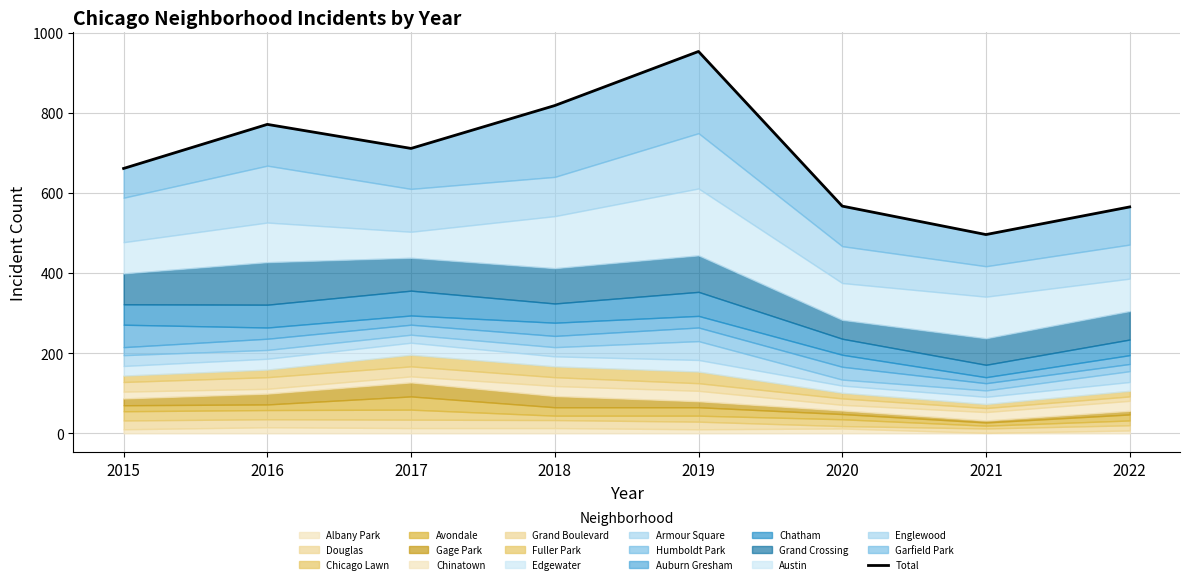

Between 2015 and 2022, which is larger?

2015